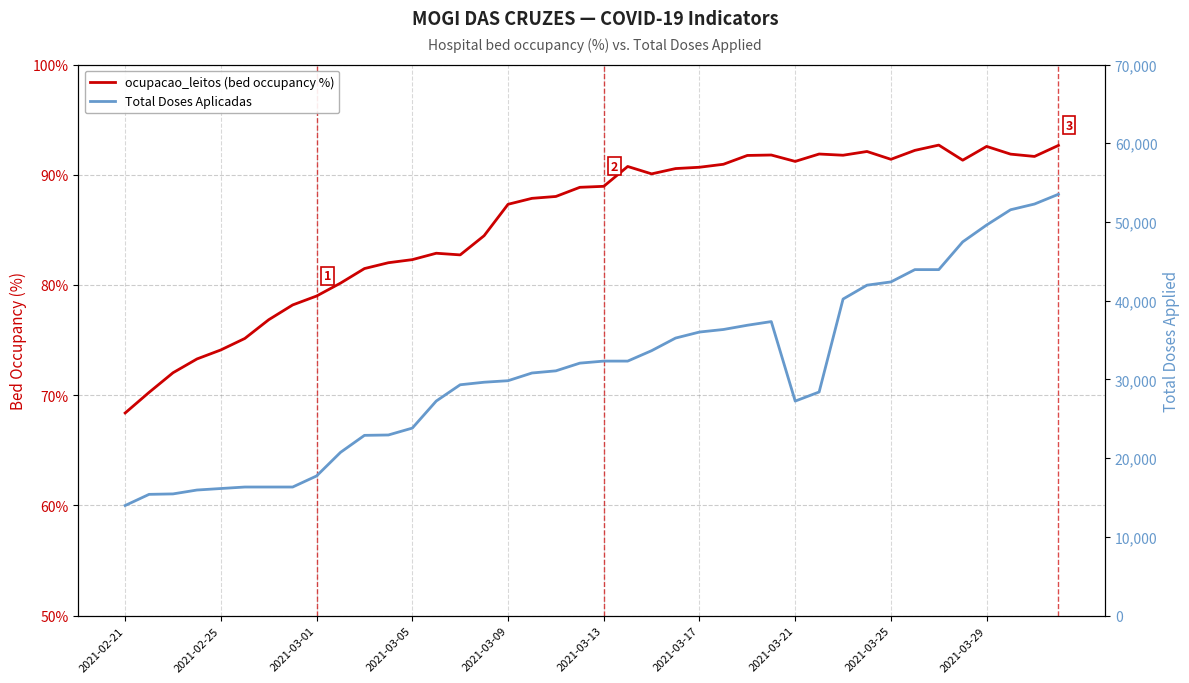

What is the smallest value displayed?

68.4